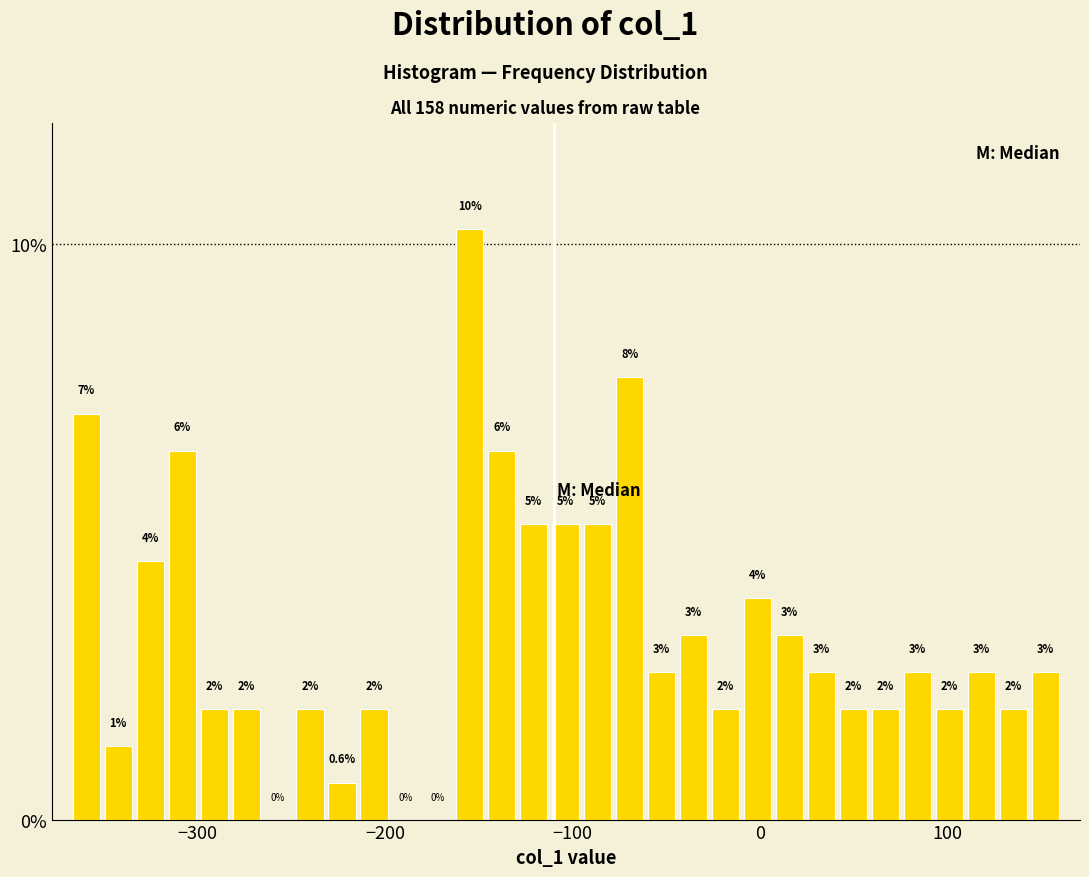

Read against the x-axis, roughly where is the centre of the tallest bar?

-150